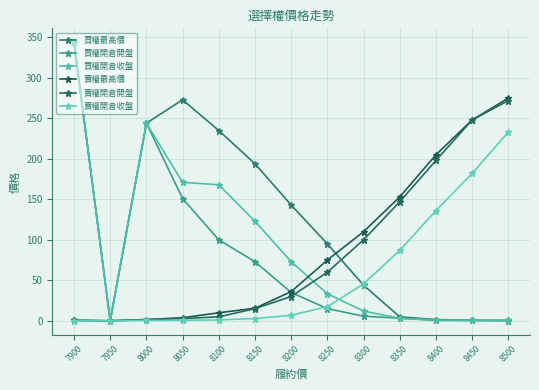

What is the average value of the 賣權最高價 series?

87.2